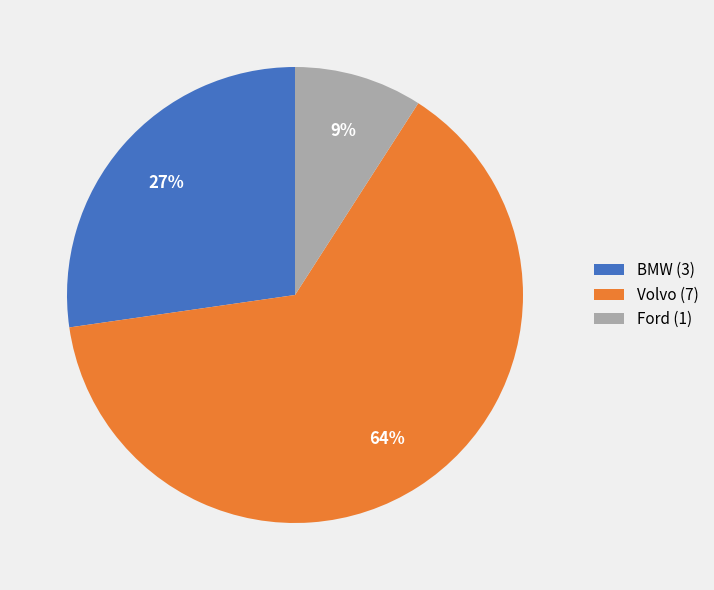

The Ford slice represents 16% of the pie. True or false?

False